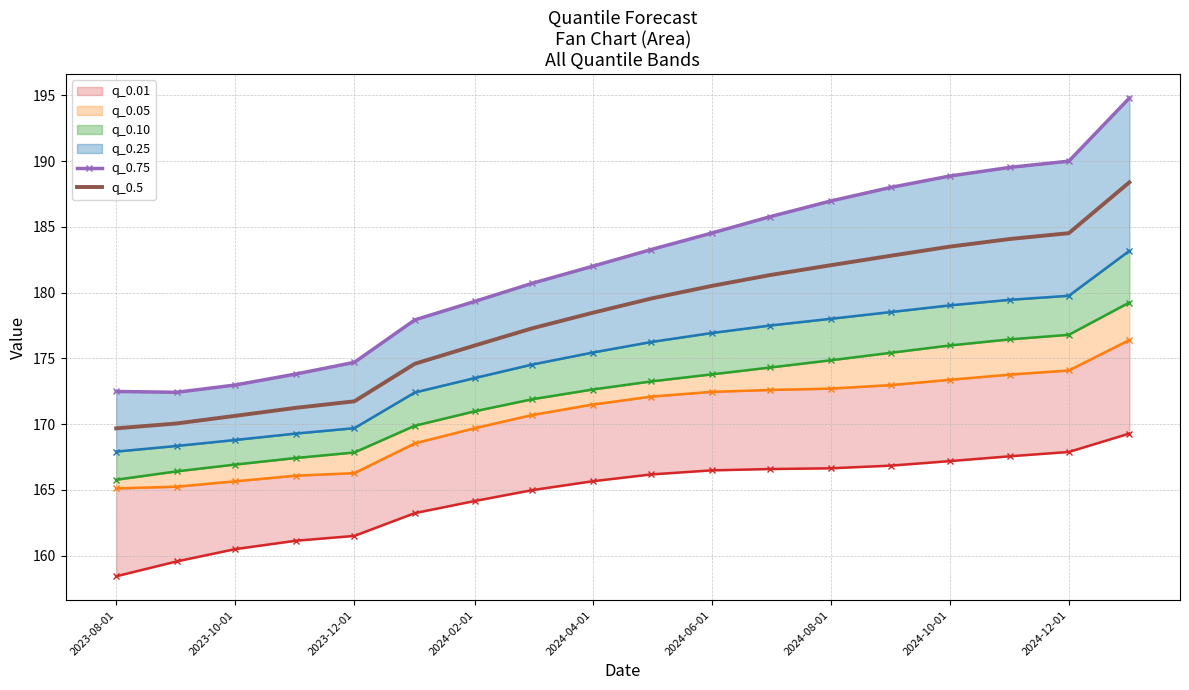

True or false: q_0.75 has more than 1 points higher than both neighbors.

False